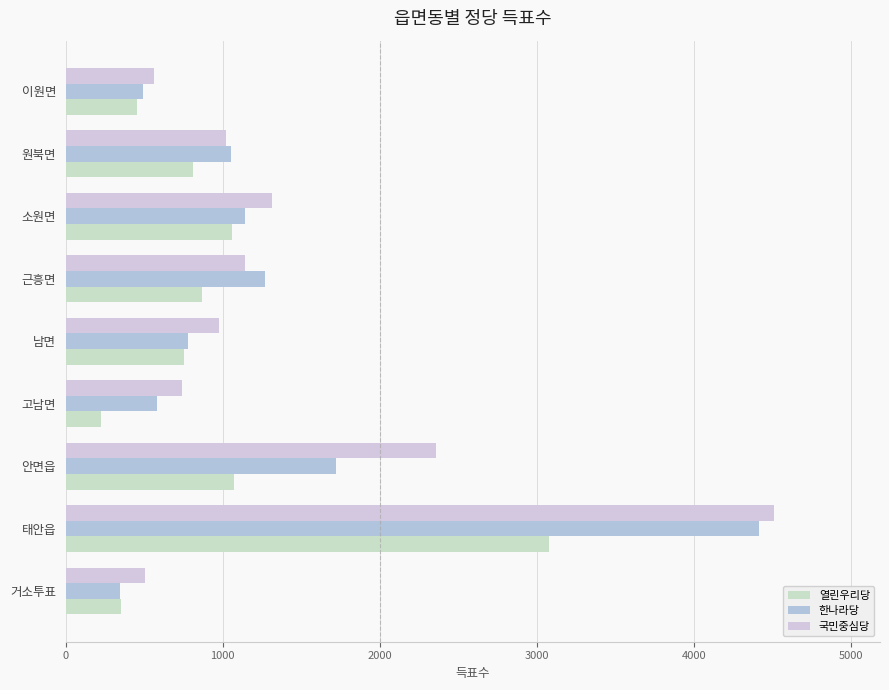

Rank the series by their average value, from highest to lowest.

국민중심당, 한나라당, 열린우리당